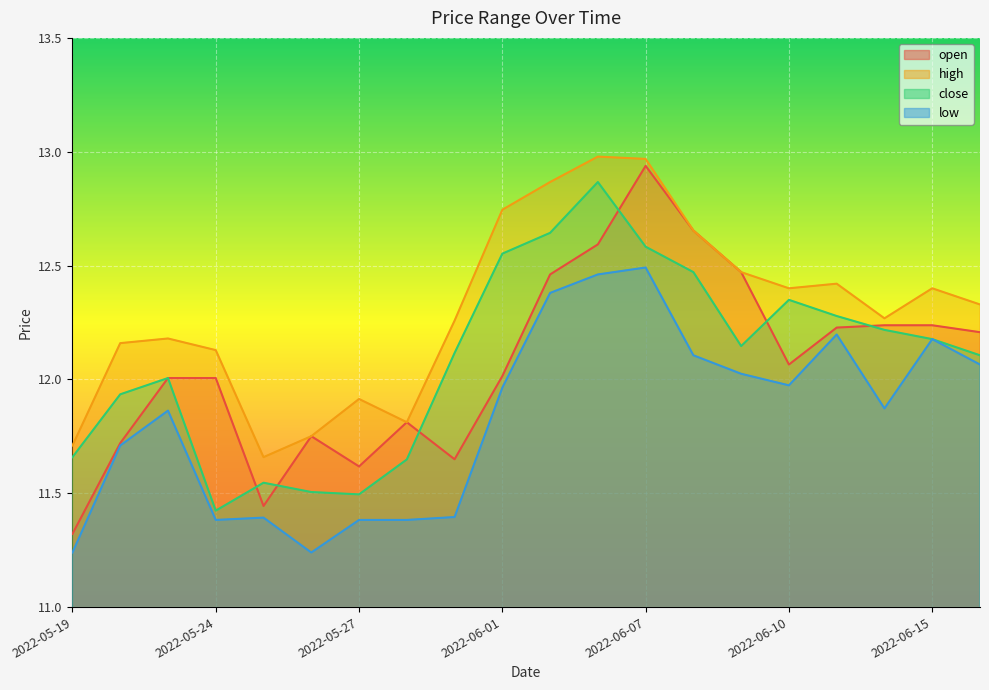

Where do open and close first cross each other?

2022-05-24 and 2022-05-25